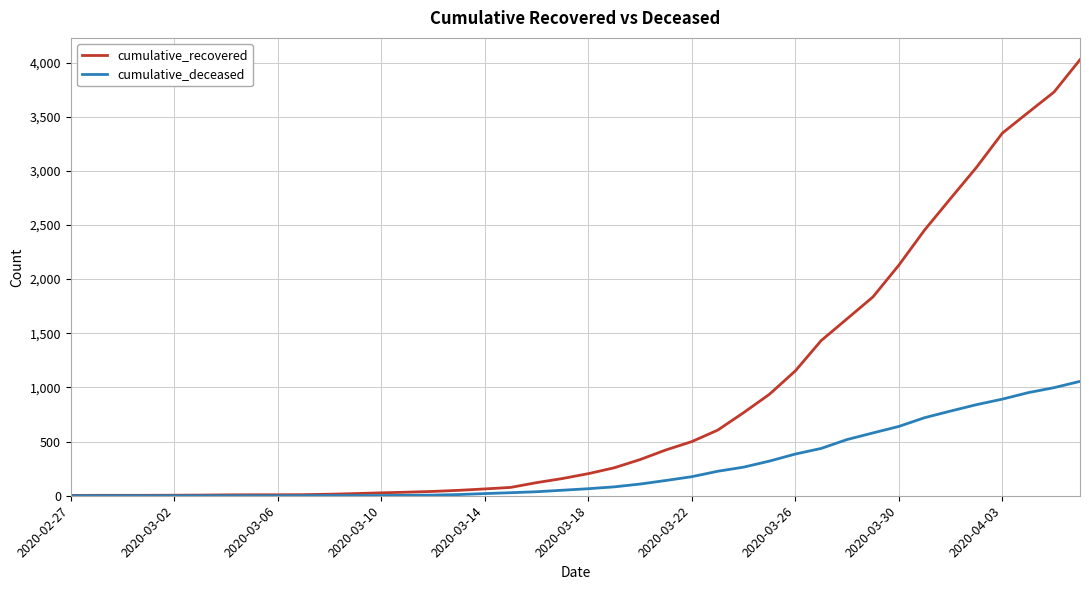

Which series has the largest total across all categories?

cumulative_recovered